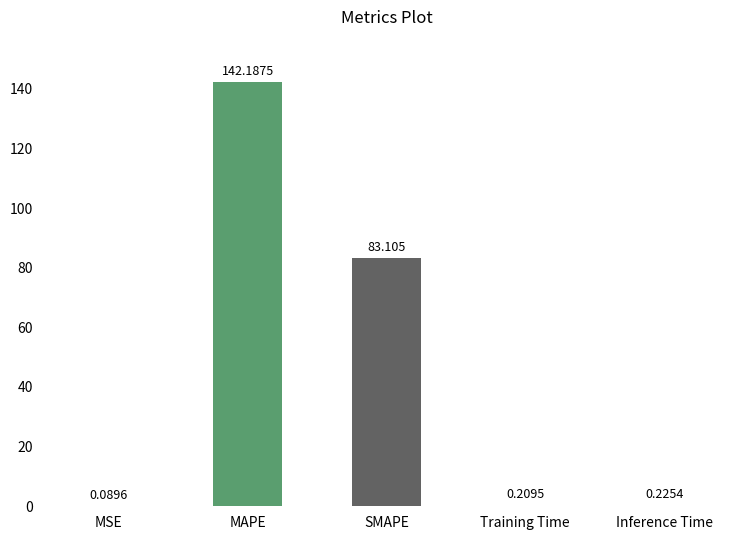

Between SMAPE and Training Time, which is larger?

SMAPE